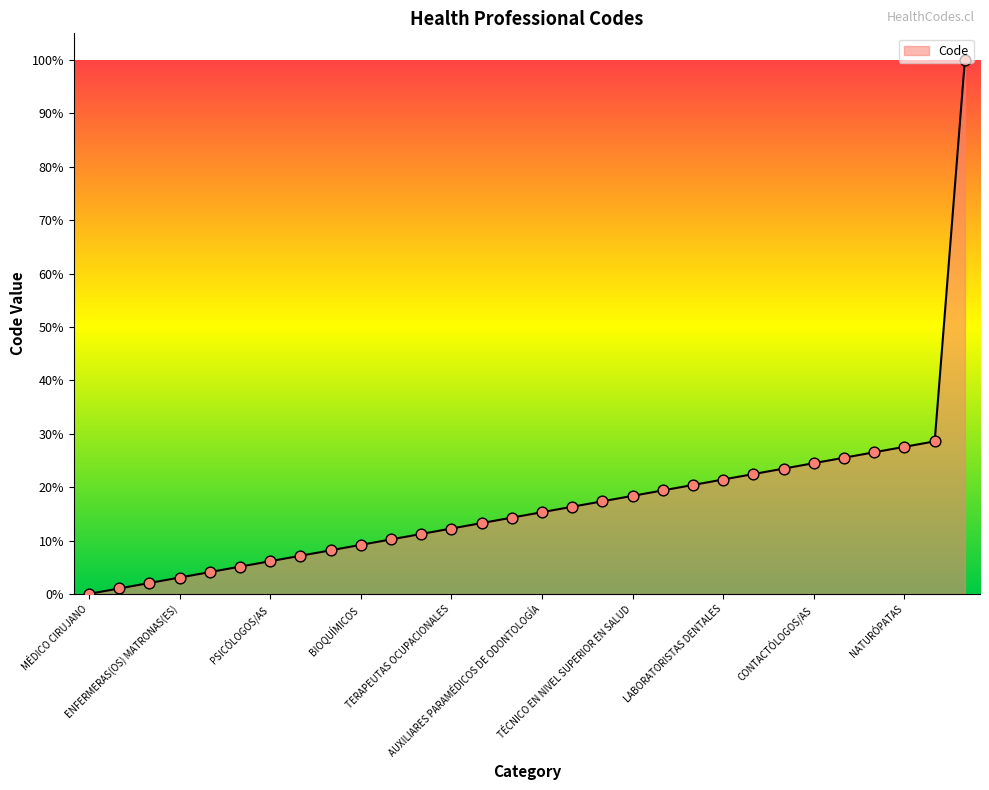

What is the maximum value shown in the chart?

100.0